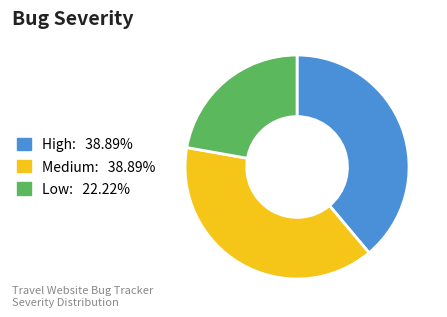

How many segments does this pie chart have?

3